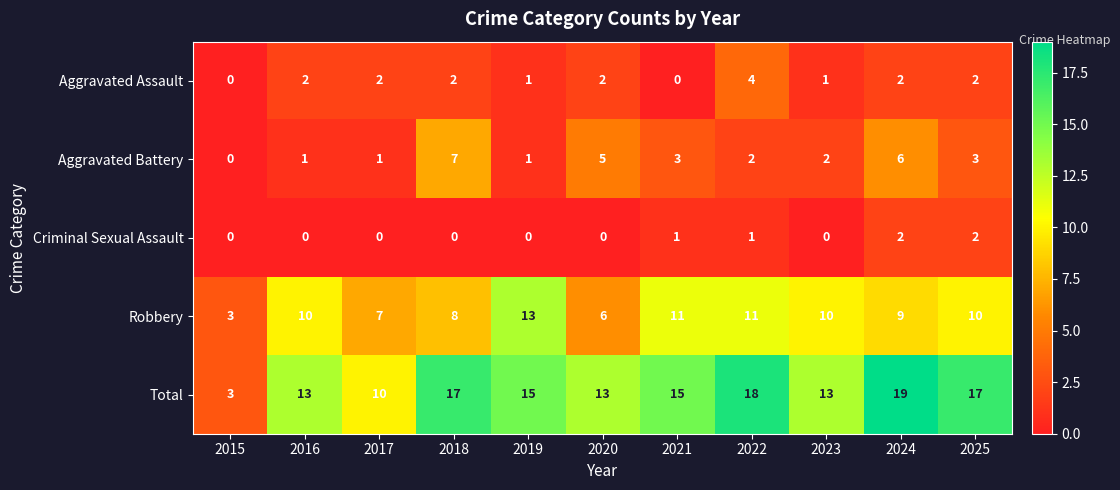

At which label does Total reach its minimum?

2015